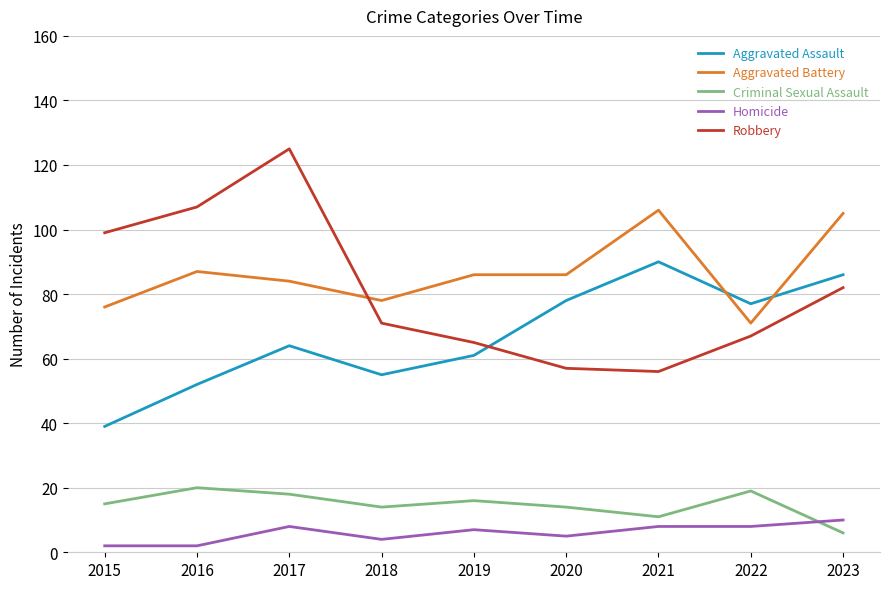

How many distinct data groups are displayed?

5